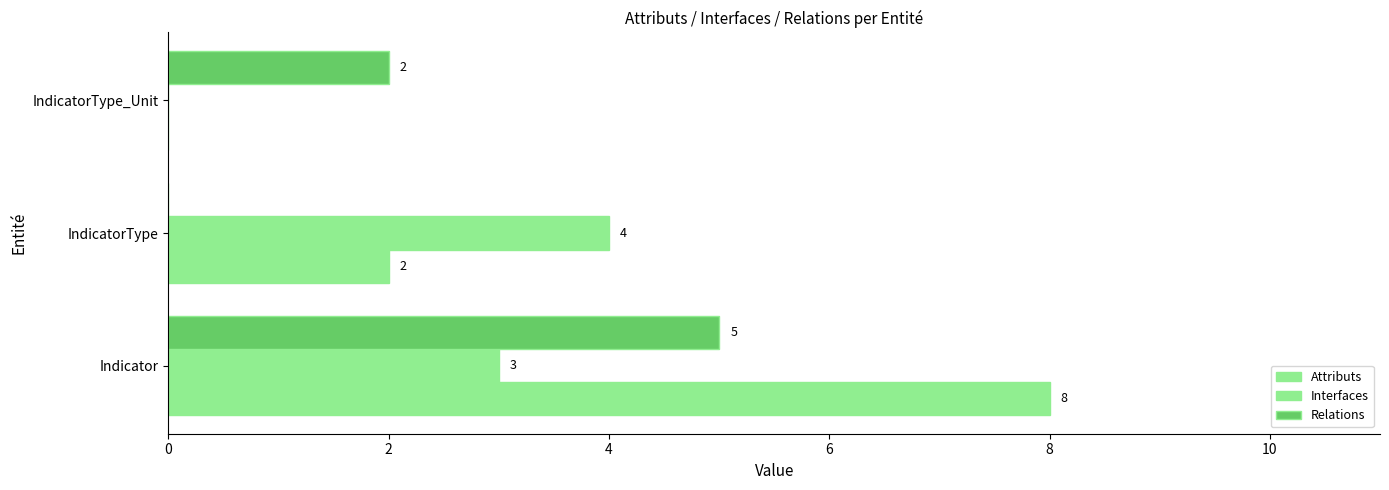

Which series has the widest spread of values?

Attributs